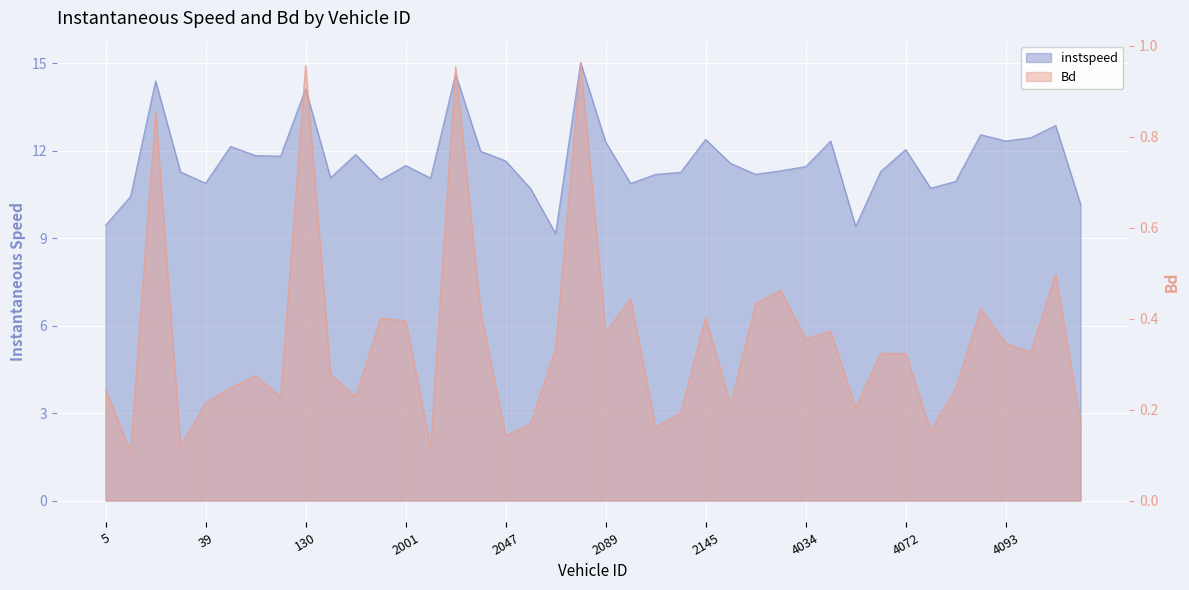

What is the average value of the instspeed series?

11.7